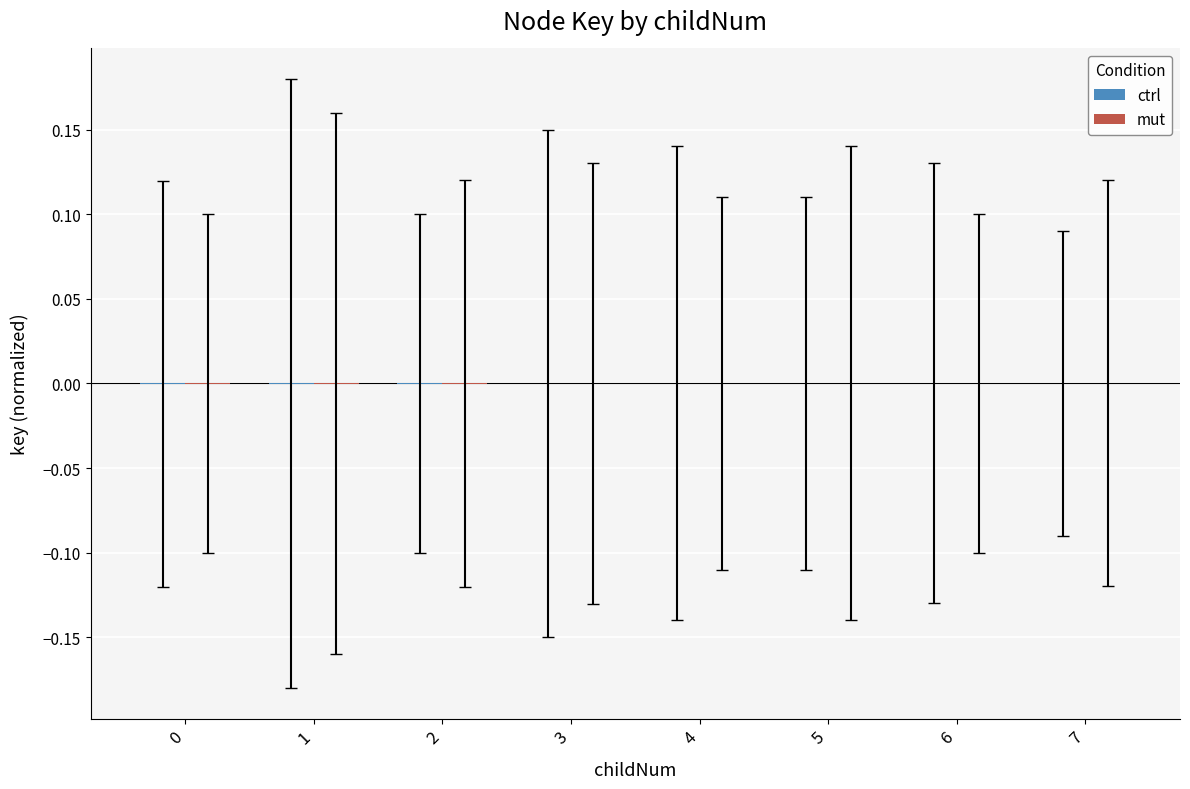

Count the number of categories in the chart.

8